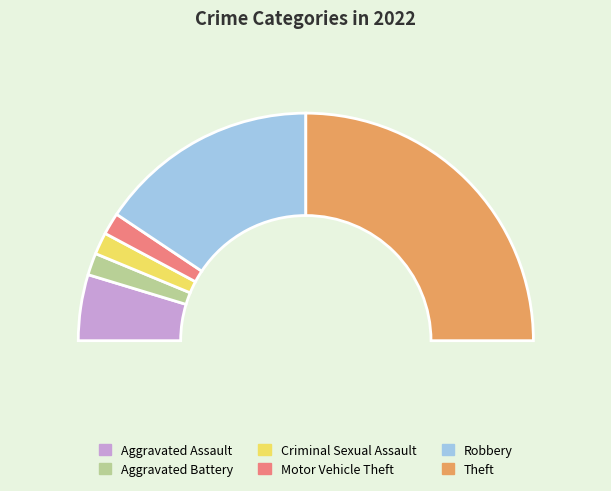

Does Theft account for over 50% of the chart?

No